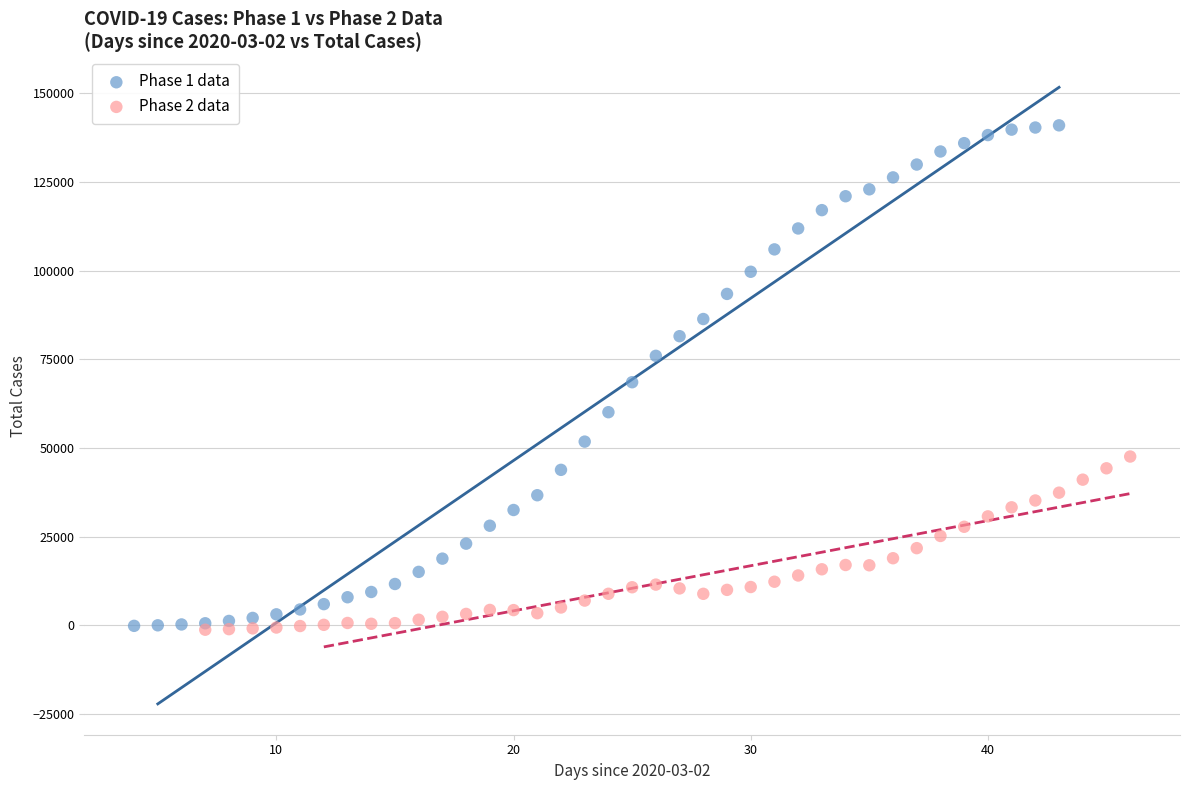

Which series has the largest Y range (max minus min)?

Phase 1 data